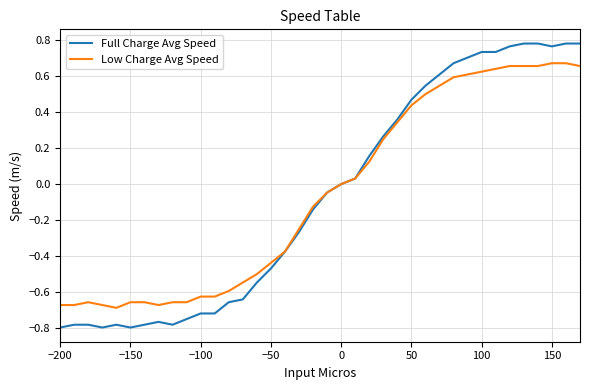

True or false: Full Charge Avg Speed has more than 0 interior local peaks.

True